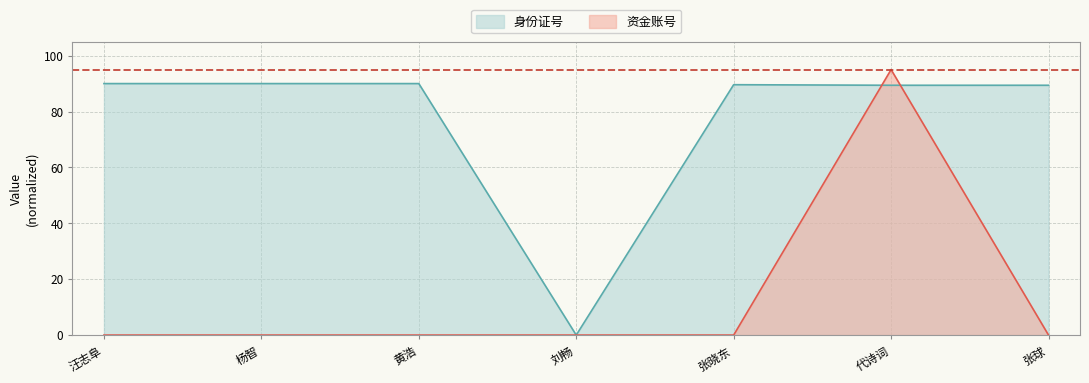

Which series has the largest range (max minus min)?

资金账号